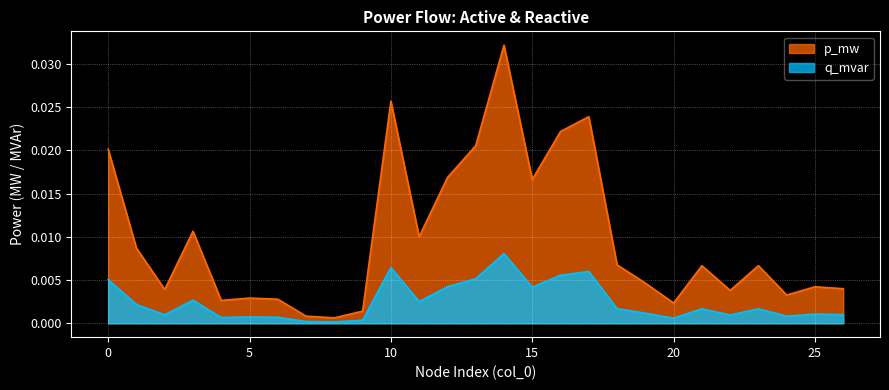

True or false: q_mvar and p_mw cross at least once.

False